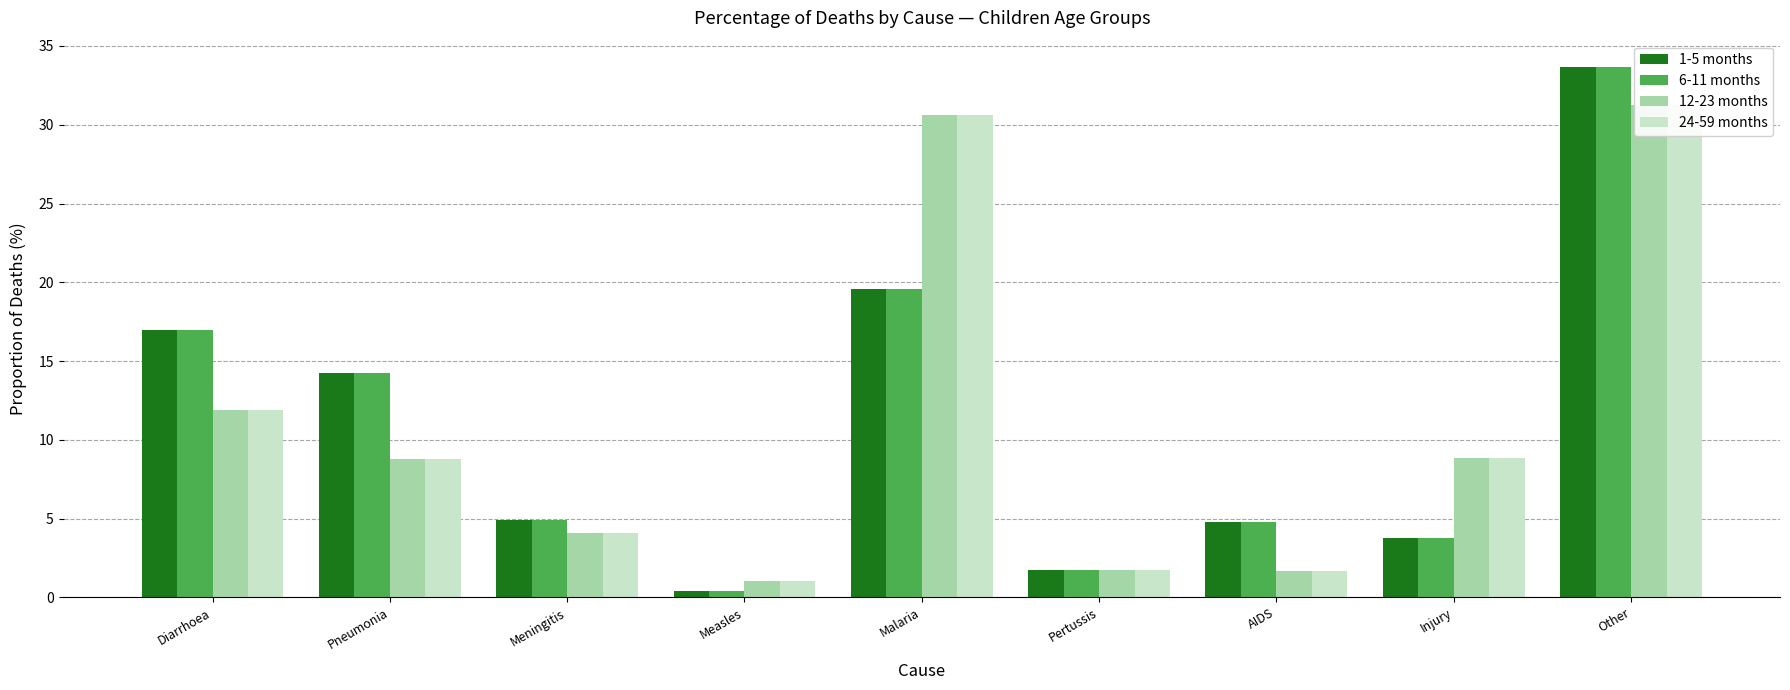

Reading left to right, transcribe all the data shown in this chart.

1-5 months: Diarrhoea=17.0	Pneumonia=14.2	Meningitis=4.9	Measles=0.4	Malaria=19.6	Pertussis=1.7	AIDS=4.8	Injury=3.8	Other=33.7
6-11 months: Diarrhoea=17.0	Pneumonia=14.2	Meningitis=4.9	Measles=0.4	Malaria=19.6	Pertussis=1.7	AIDS=4.8	Injury=3.8	Other=33.7
12-23 months: Diarrhoea=11.9	Pneumonia=8.8	Meningitis=4.1	Measles=1.0	Malaria=30.6	Pertussis=1.8	AIDS=1.7	Injury=8.9	Other=31.3
24-59 months: Diarrhoea=11.9	Pneumonia=8.8	Meningitis=4.1	Measles=1.0	Malaria=30.6	Pertussis=1.8	AIDS=1.7	Injury=8.9	Other=31.3